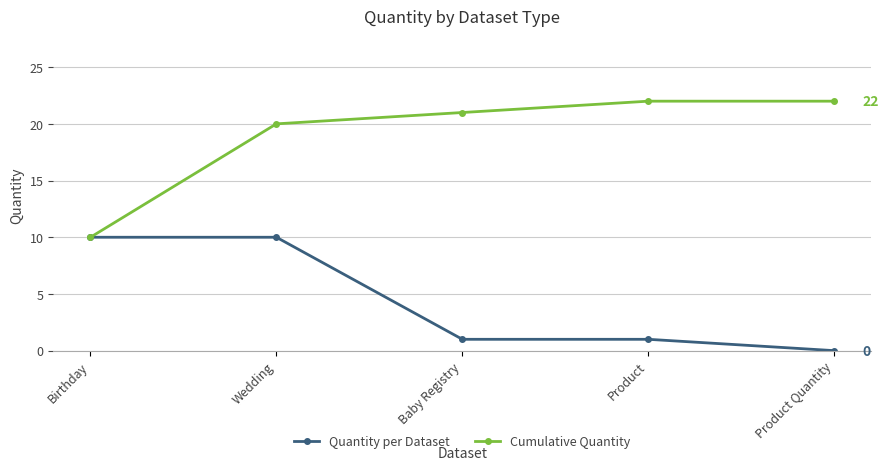

What are all the series names shown in the legend?

Quantity per Dataset, Cumulative Quantity